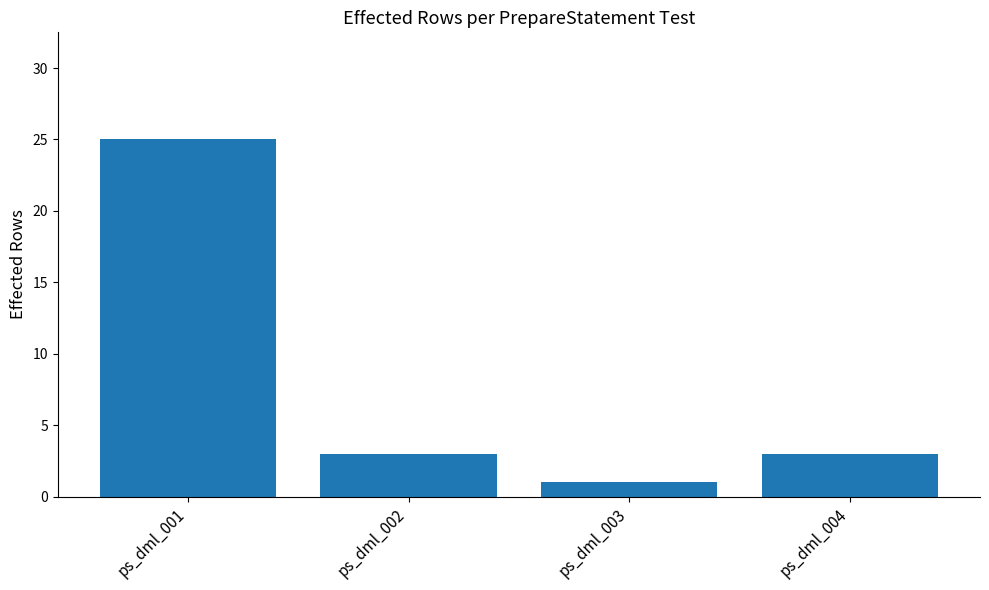

What is the greatest value displayed?

25